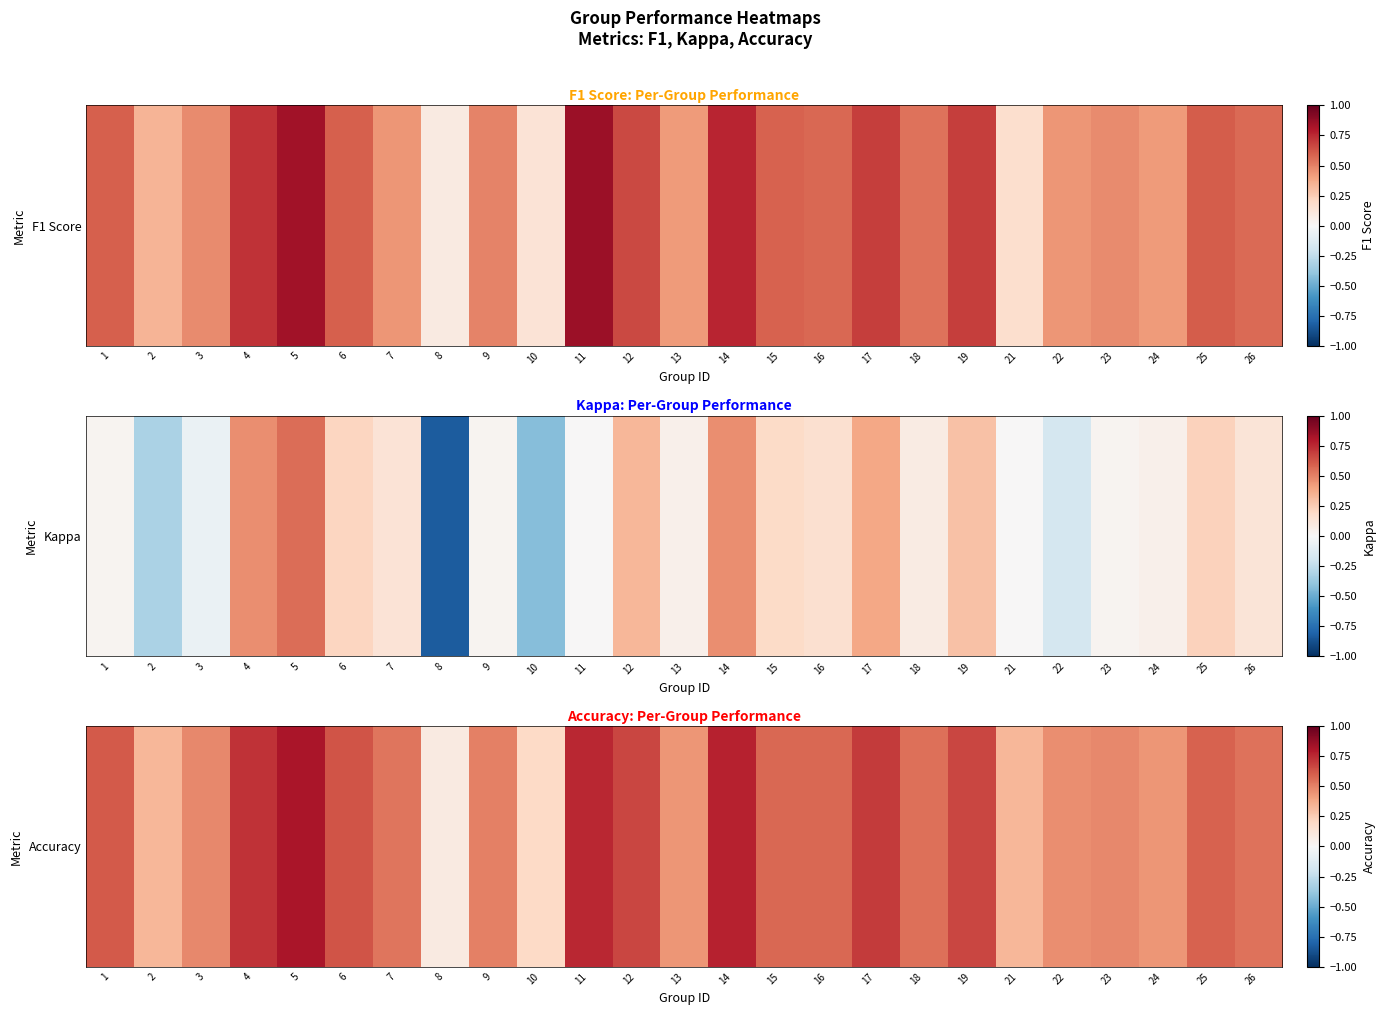

Is it true that the value at 17 is 0.4?

False